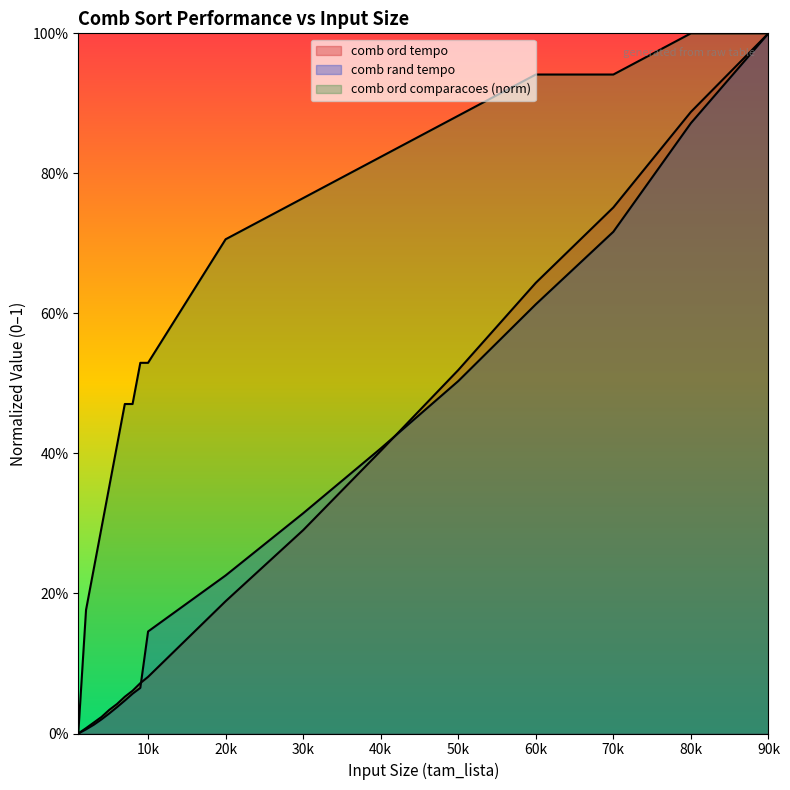

Where is comb_ord_tempo nearest to the value 0?

1000